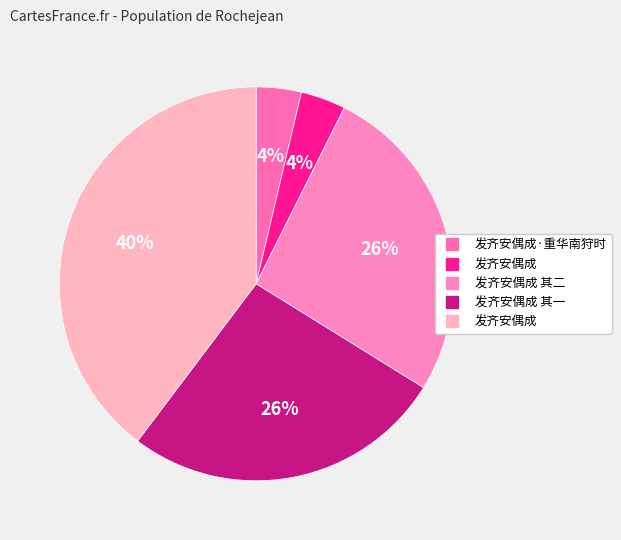

Which slice is the smallest?

发齐安偶成